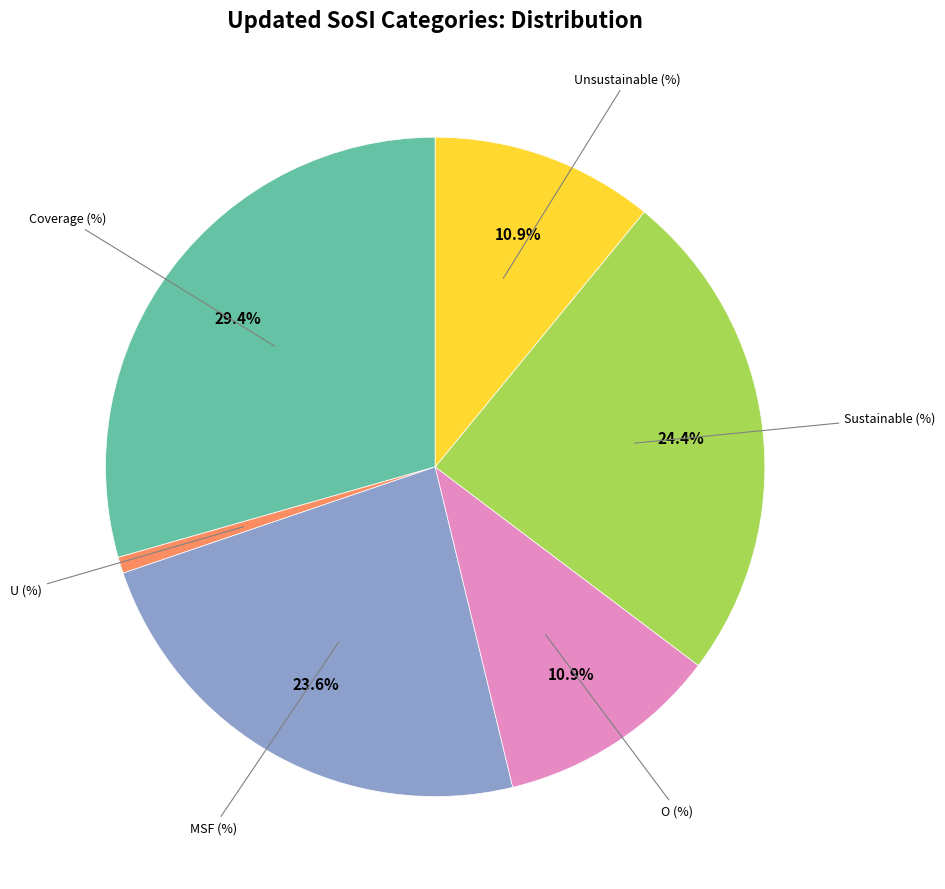

Is there a majority slice in this chart?

No